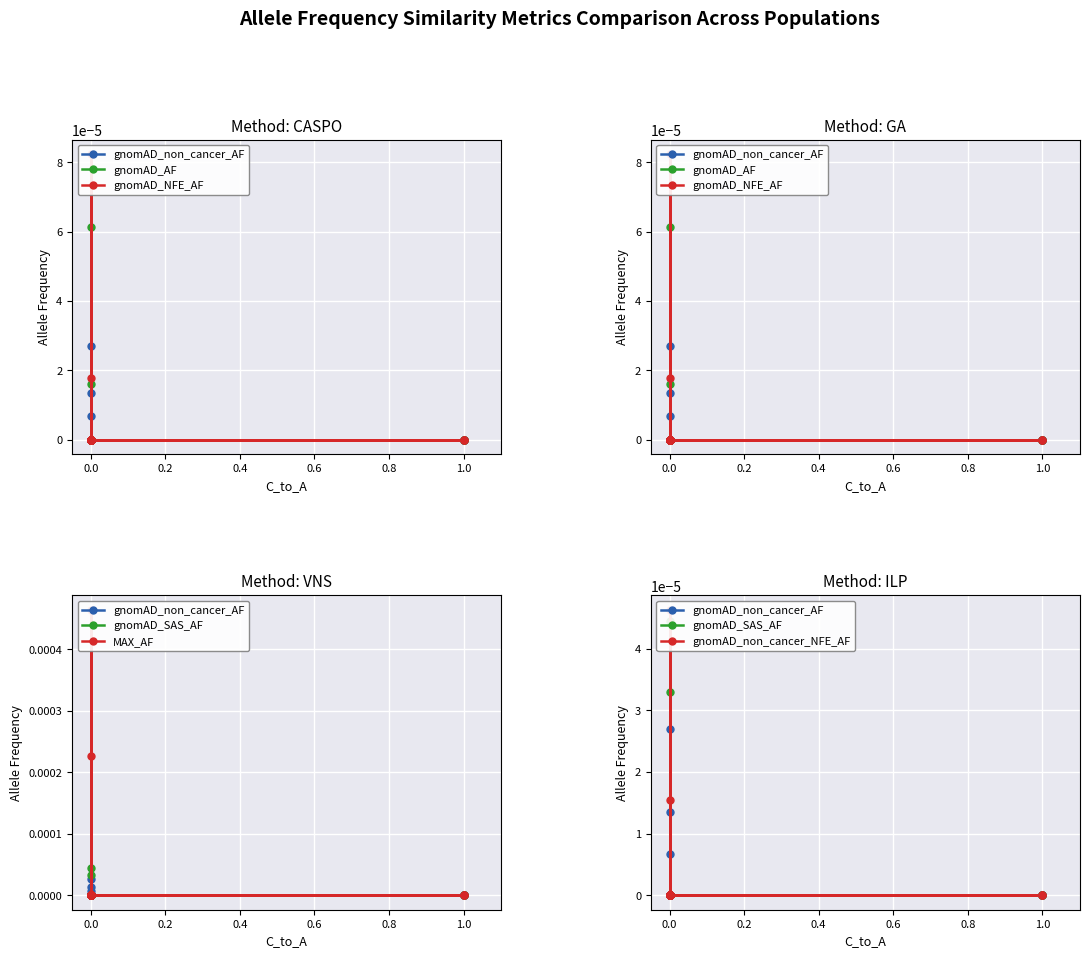

Count the gnomAD_AF values in the range 0 to 1.

23